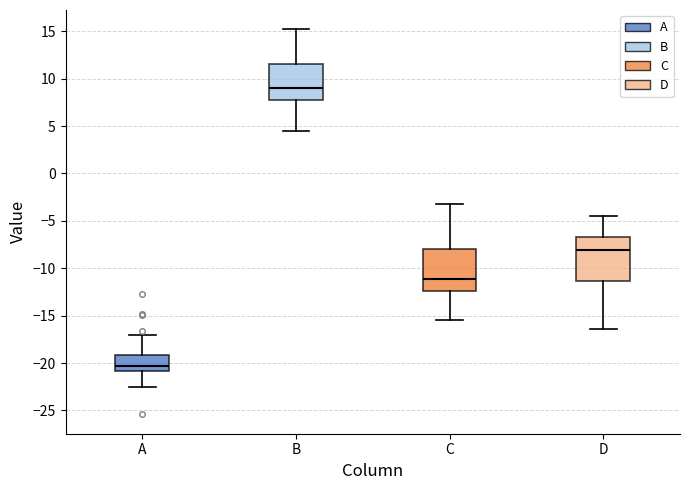

Reading left to right, read every box against the y-axis: the position of its median line, the range the box covers, and the ends of its whiskers. The values are not printed on the chart, so give them approximately, as read against the axis.

A: median -20.5, box -21.0 to -19.0, whiskers -22.5 to -17.0
B: median 9.0, box 7.5 to 11.5, whiskers 4.5 to 15.0
C: median -11.0, box -12.5 to -8.0, whiskers -15.5 to -3.0
D: median -8.0, box -11.5 to -6.5, whiskers -16.5 to -4.5